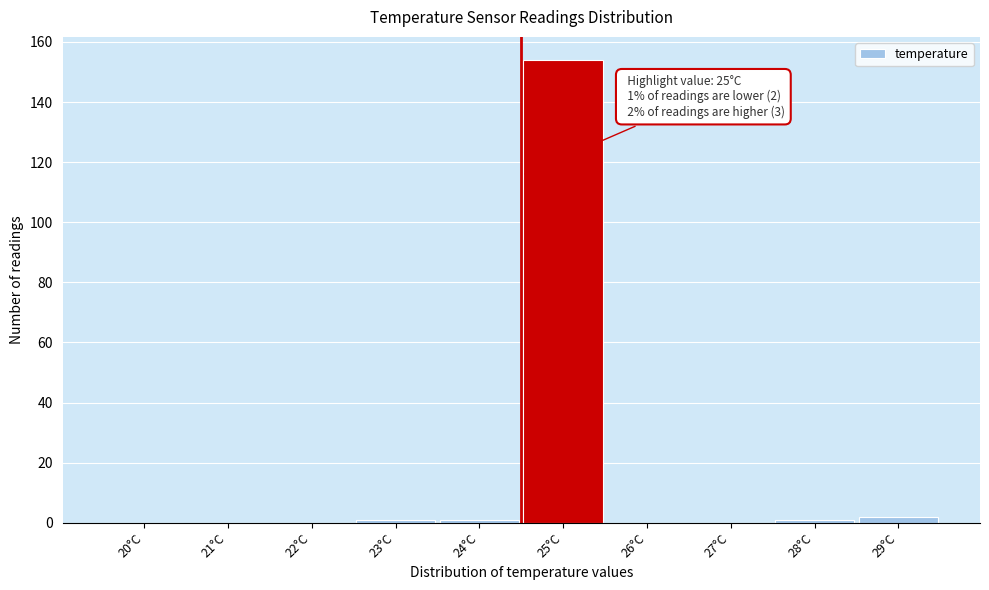

Reading left to right, what are all the values shown in this chart?

20°C=0	21°C=0	22°C=0	23°C=1	24°C=1	25°C=154	26°C=0	27°C=0	28°C=1	29°C=2